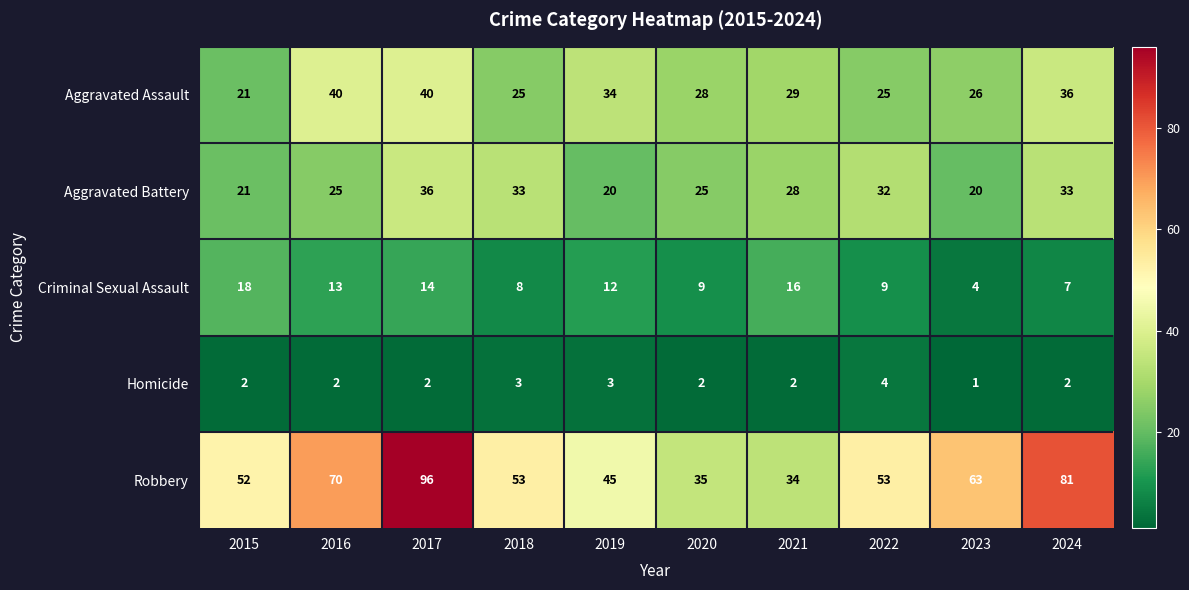

Which series has the largest range (max minus min)?

Robbery